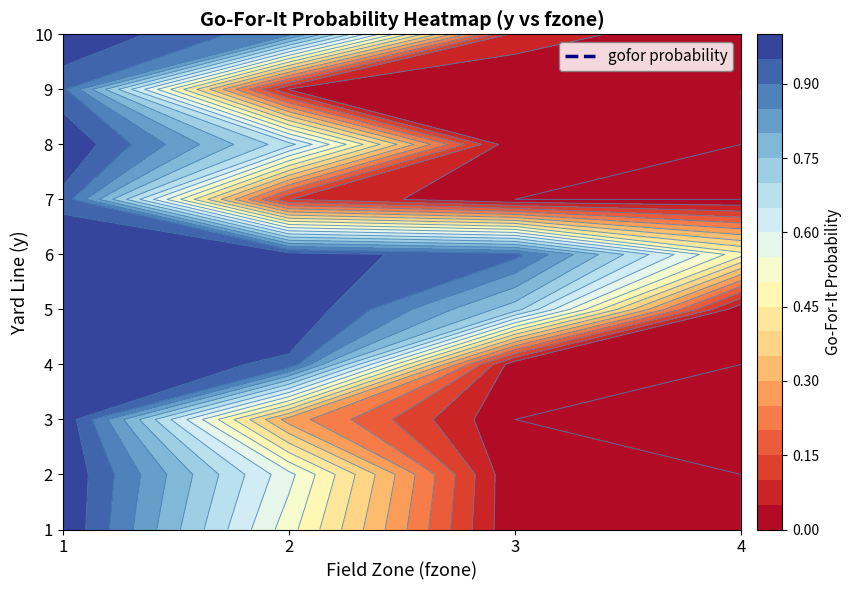

True or false: 8 has a value of 1.0 at 0.

True